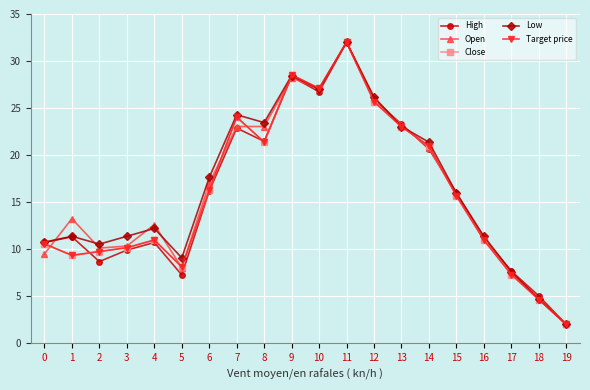

How many interior local valleys does the Target price series have?

4